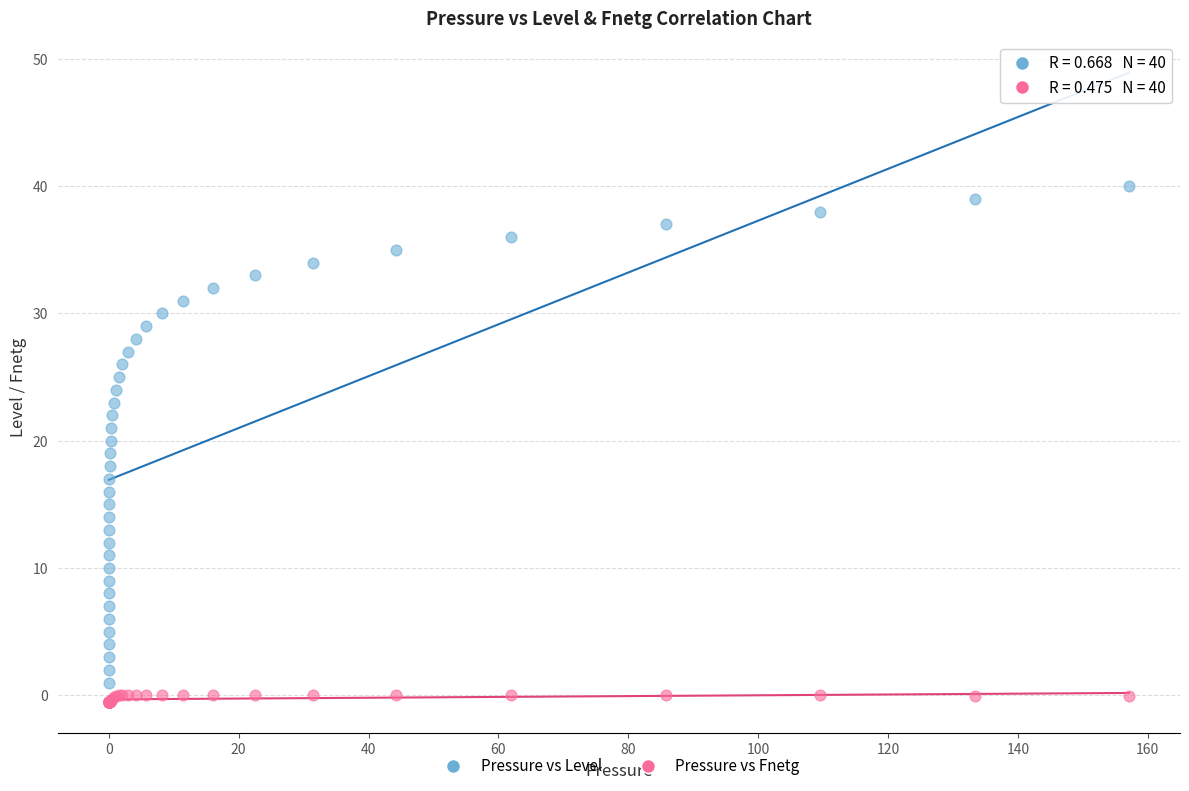

Which series reaches the minimum Y coordinate?

Pressure vs Fnetg